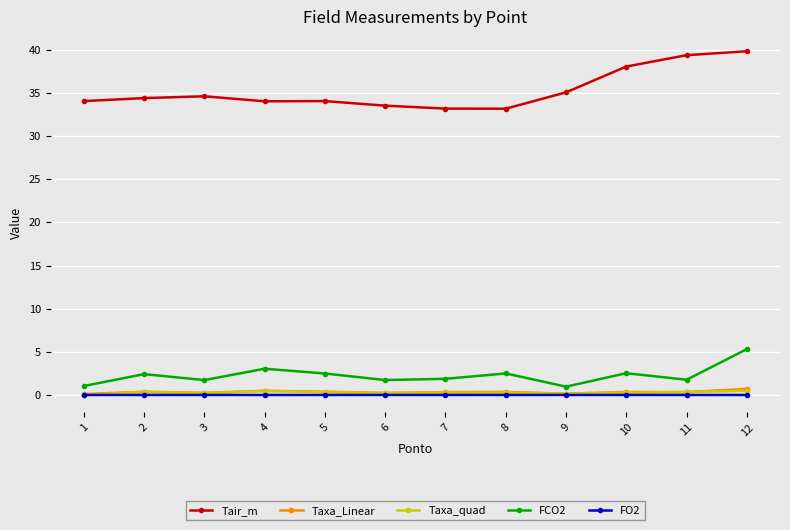

True or false: Tair_m has more than 0 interior local peaks.

True